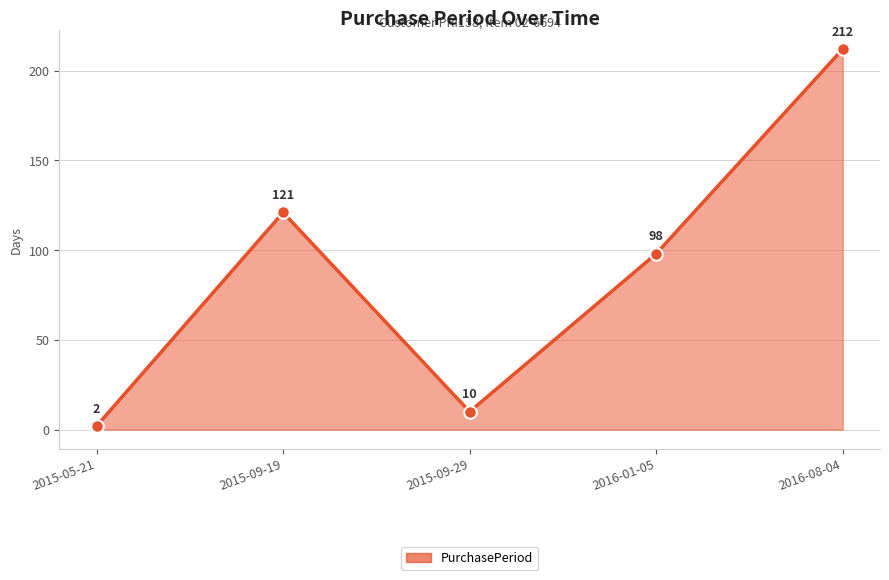

What is the difference between the maximum and minimum values?

210